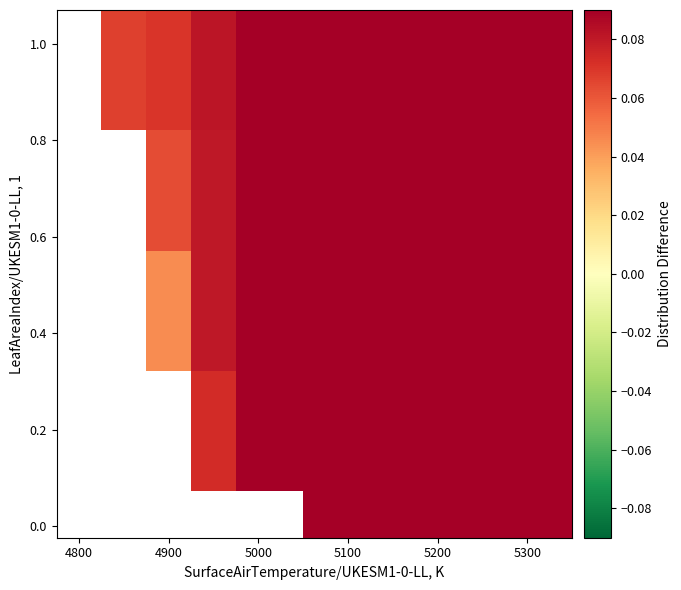

What is the maximum value shown in the chart?

1.0